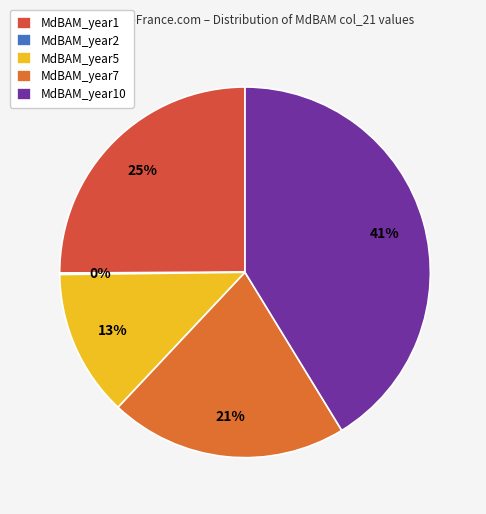

How many slices are in this pie chart?

5